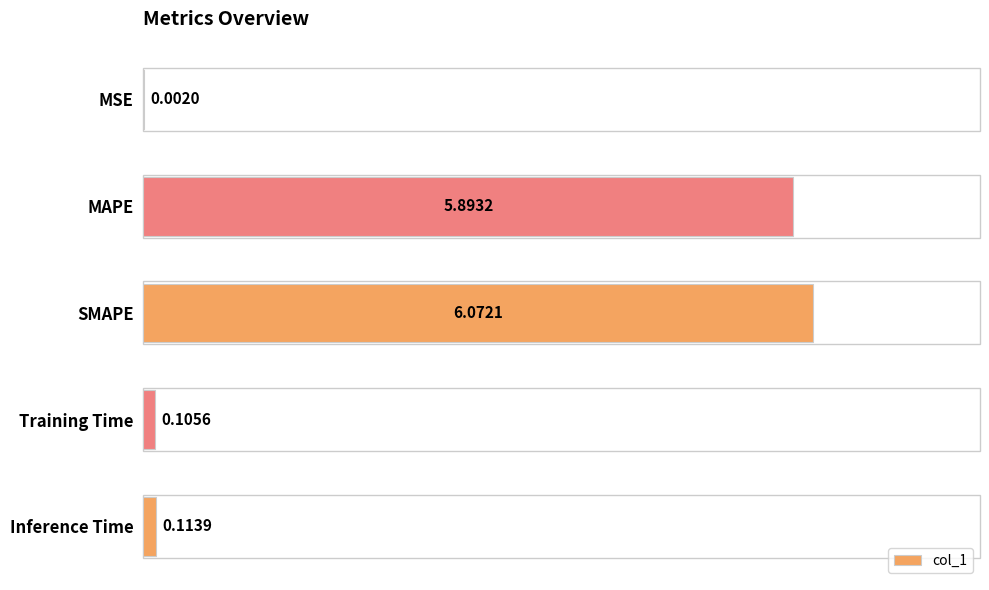

What is the sum of the values at SMAPE and Inference Time?

6.2